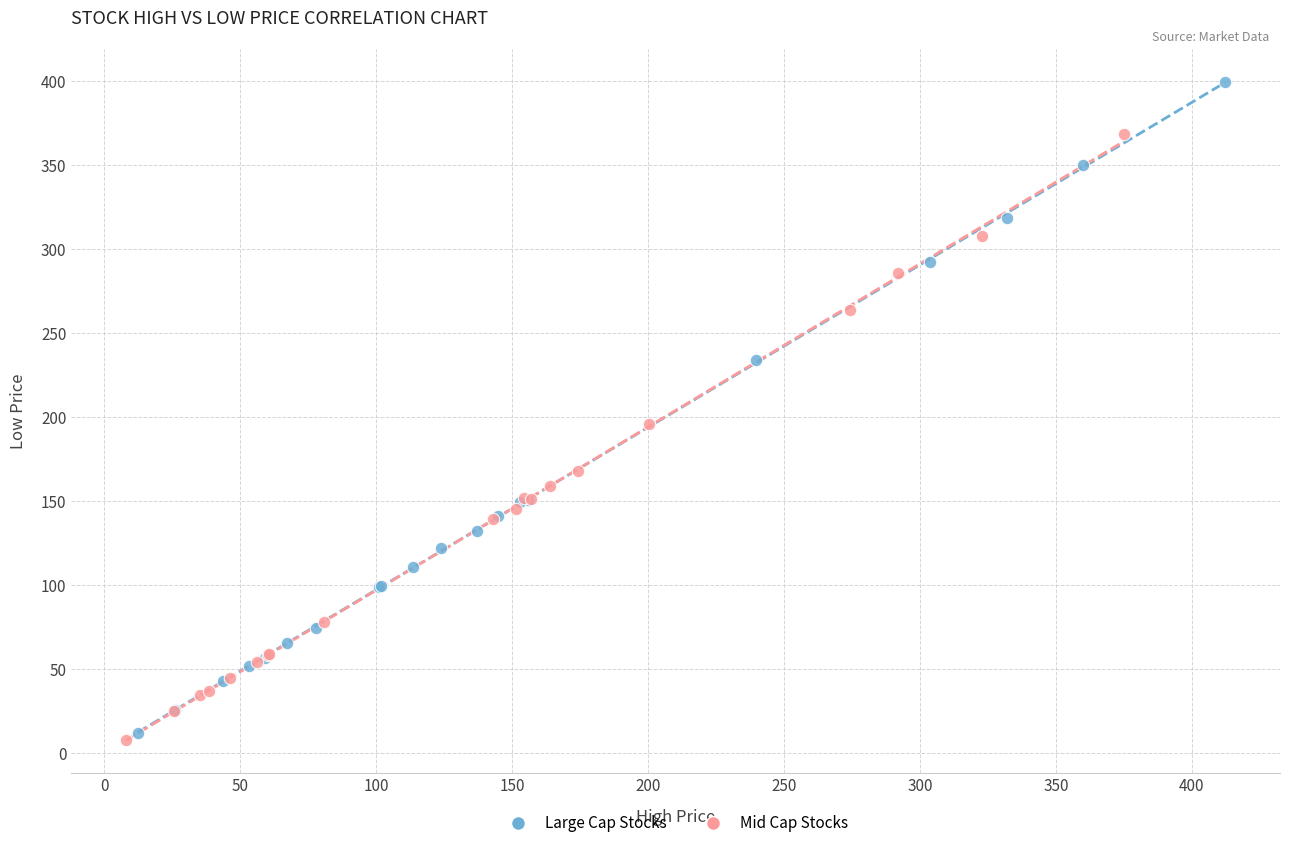

Which series reaches the maximum Y coordinate?

Large Cap Stocks